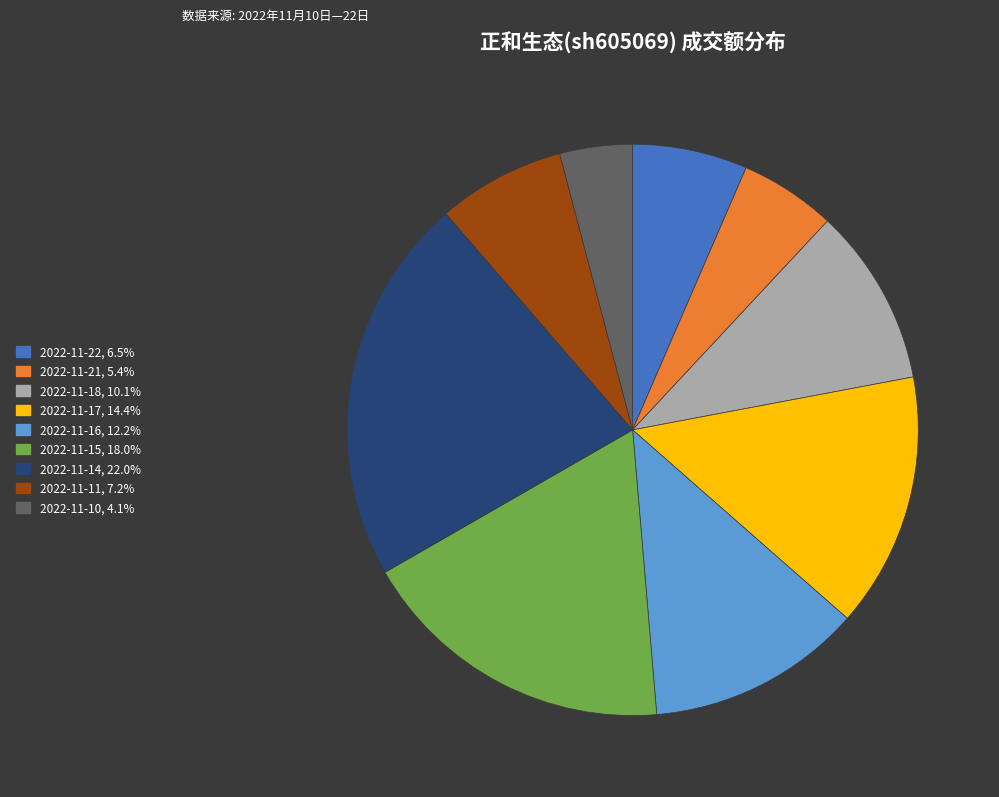

Does 2022-11-14, 22.0% represent more than half of the total?

No